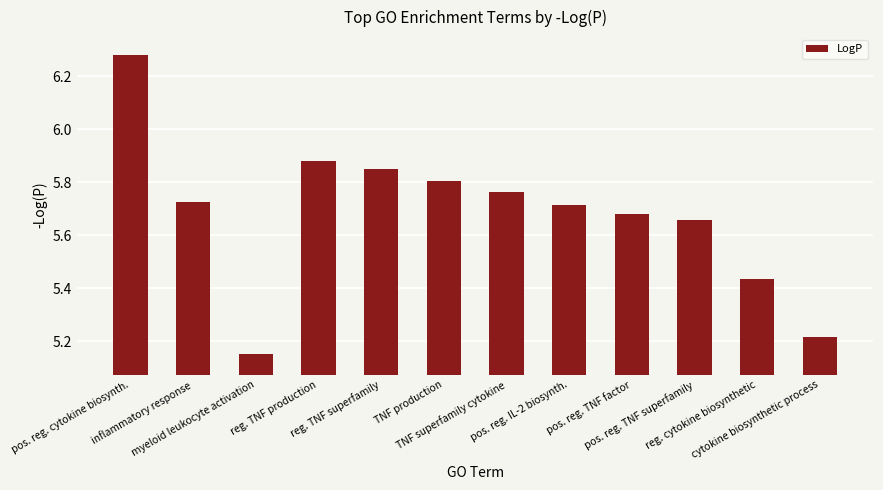

What is the sum of all values?

68.2